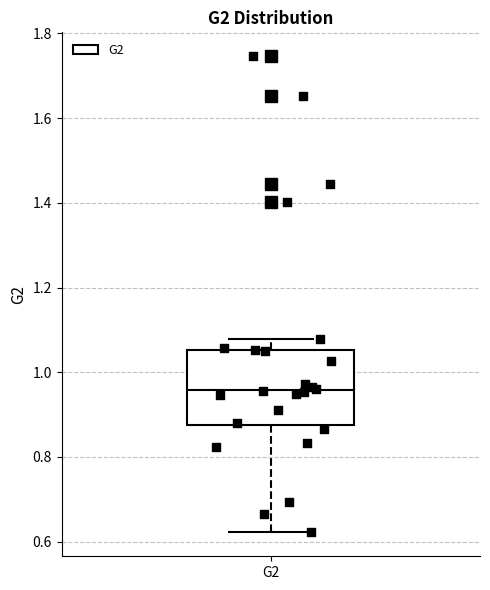

Read this box plot against the y-axis: the position of the median line, the range covered by the box, and the ends of both whiskers. The values are not printed on the chart, so give them approximately, as read against the axis.

median 0.96, box 0.88 to 1.06, whiskers 0.62 to 1.08